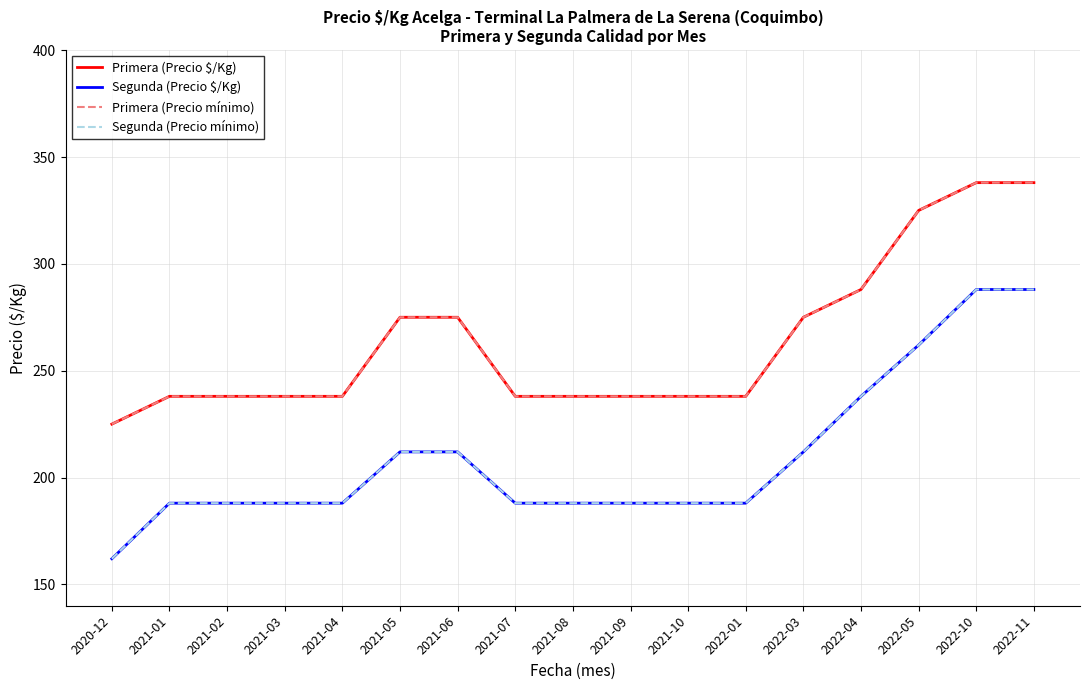

Rank the categories by Segunda (Precio mínimo) value from highest to lowest.

2022-10, 2022-11, 2022-05, 2022-04, 2021-05, 2021-06, 2022-03, 2021-01, 2021-02, 2021-03, 2021-04, 2021-07, 2021-08, 2021-09, 2021-10, 2022-01, 2020-12